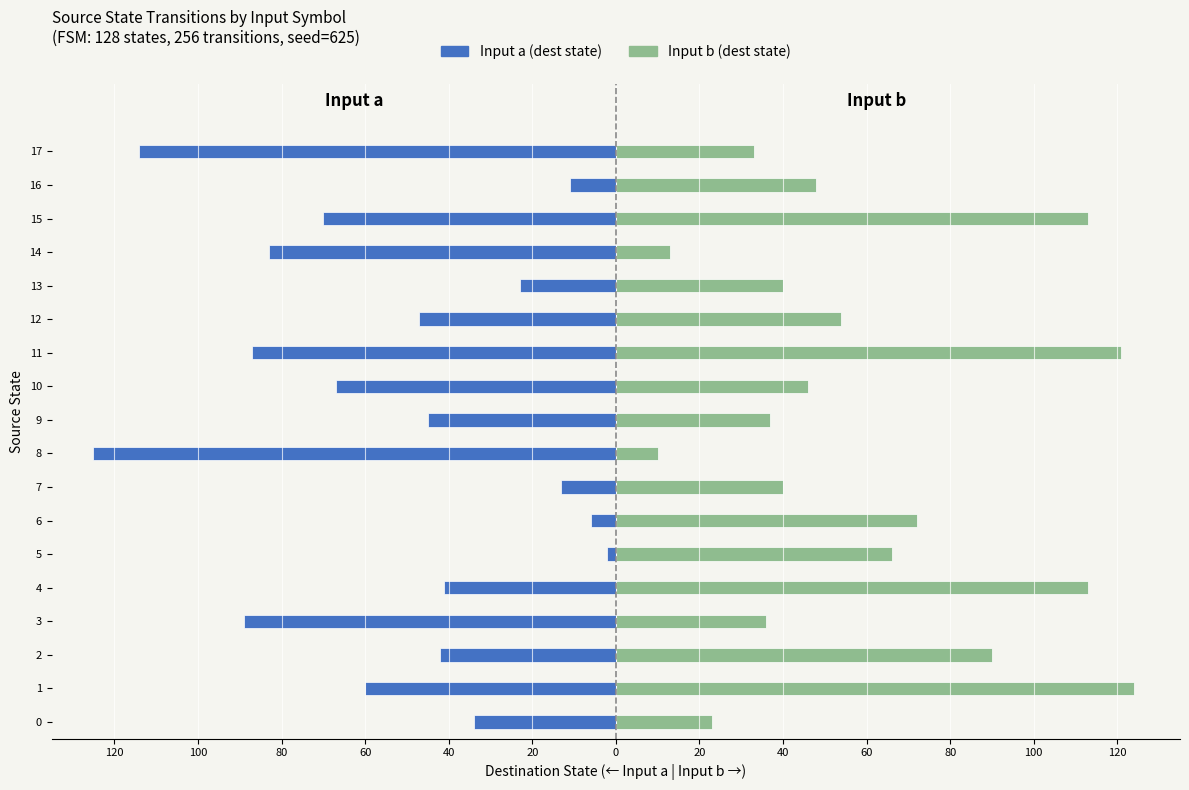

What are all the series names shown in the legend?

Input a (dest state), Input b (dest state)